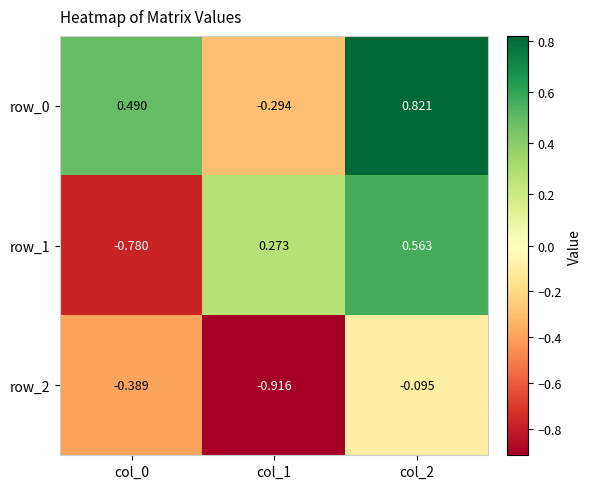

Which label corresponds to the smallest value in the chart?

col_1